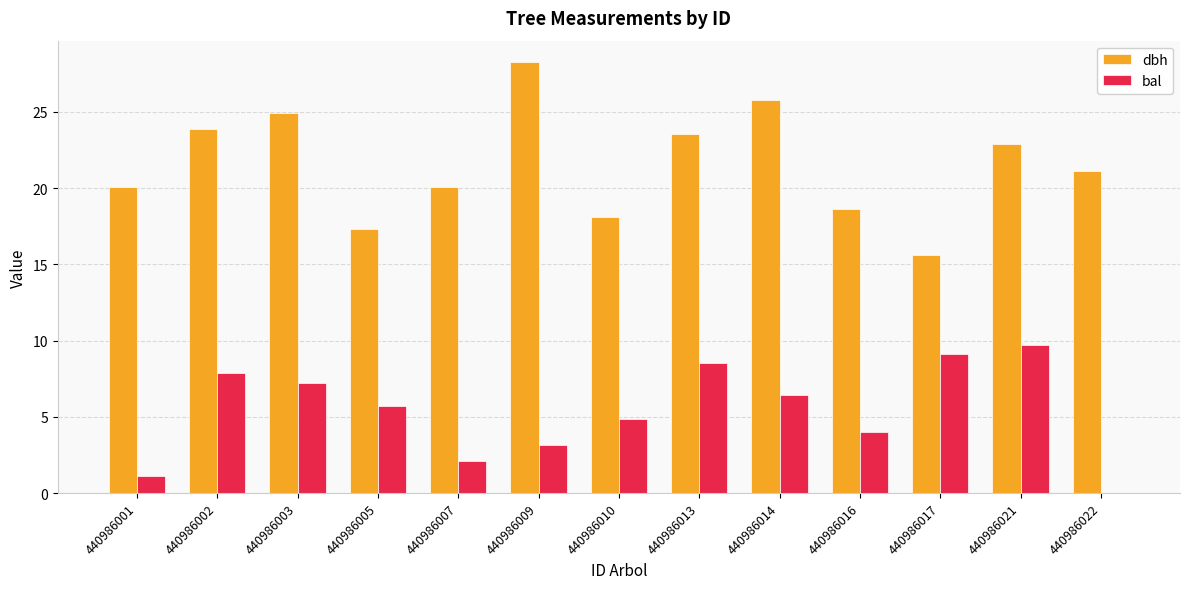

How many groups of bars are there?

13